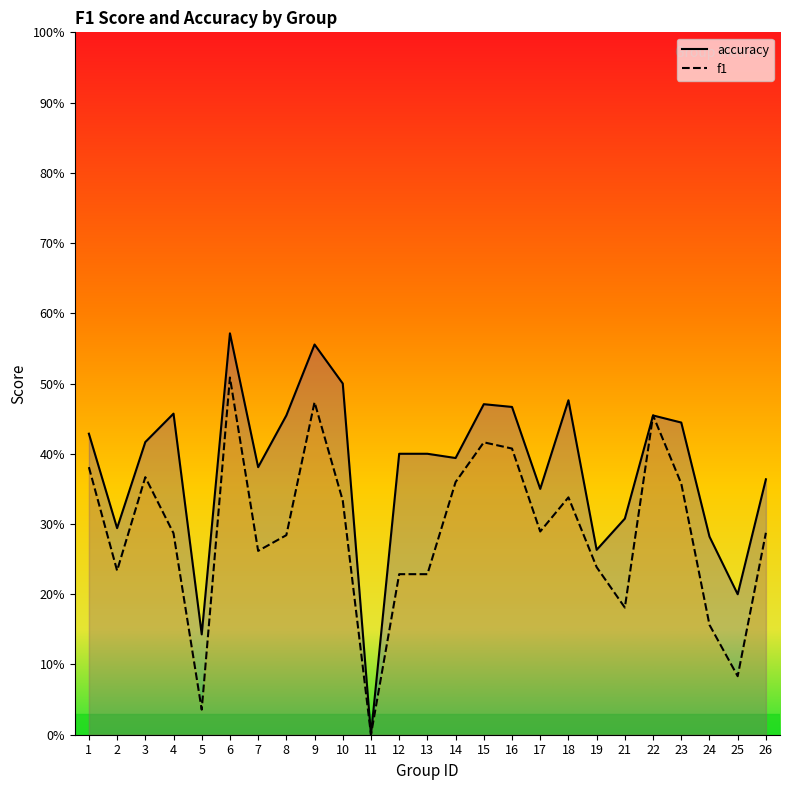

How many positive values does the f1 series have?

24